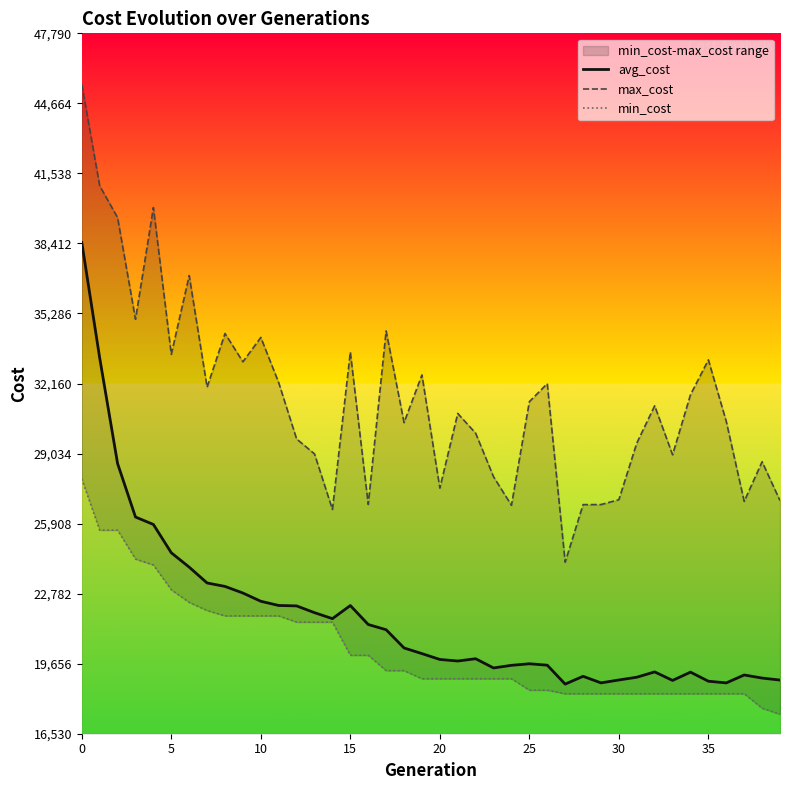

What is the minimum value for avg_cost?

18745.3